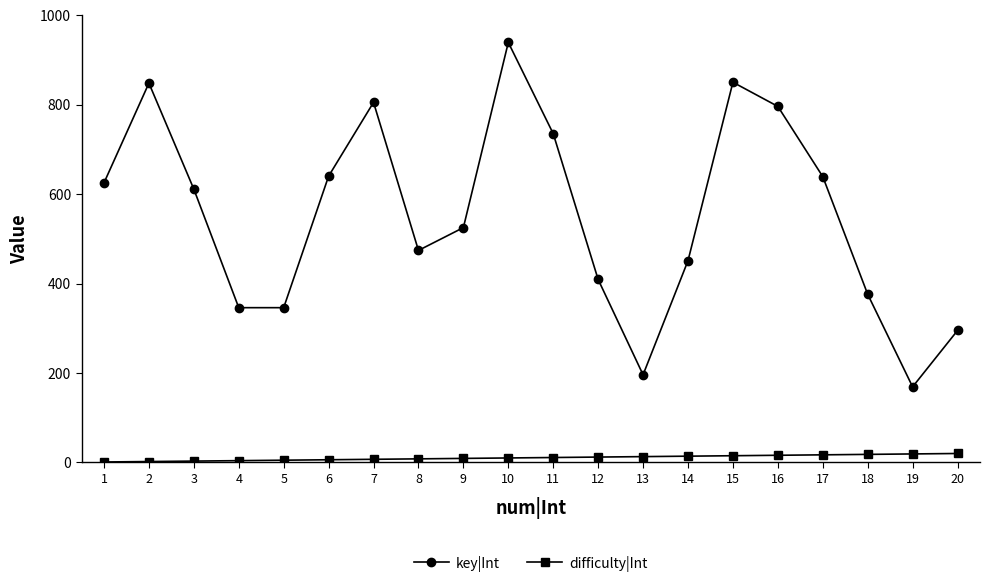

At 12, list the series in order from smallest to largest.

difficulty|Int, key|Int